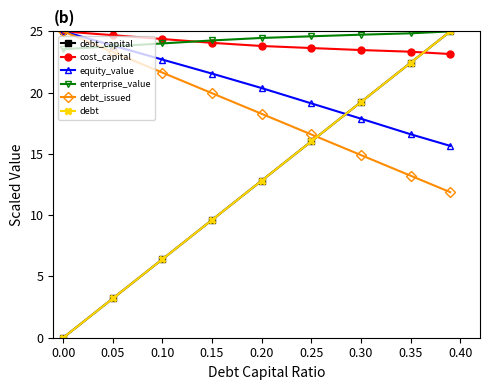

What is the maximum value for debt?

25.0